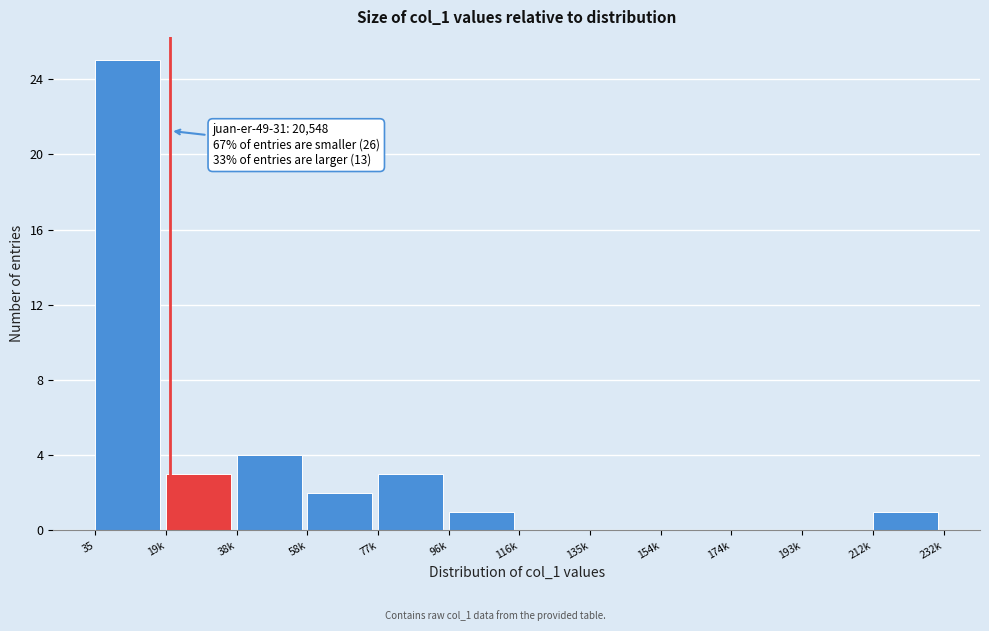

Reading left to right, what are all the values shown in this chart?

35=25	19k=3	38k=4	58k=2	77k=3	96k=1	116k=0	135k=0	154k=0	174k=0	193k=0	212k=1